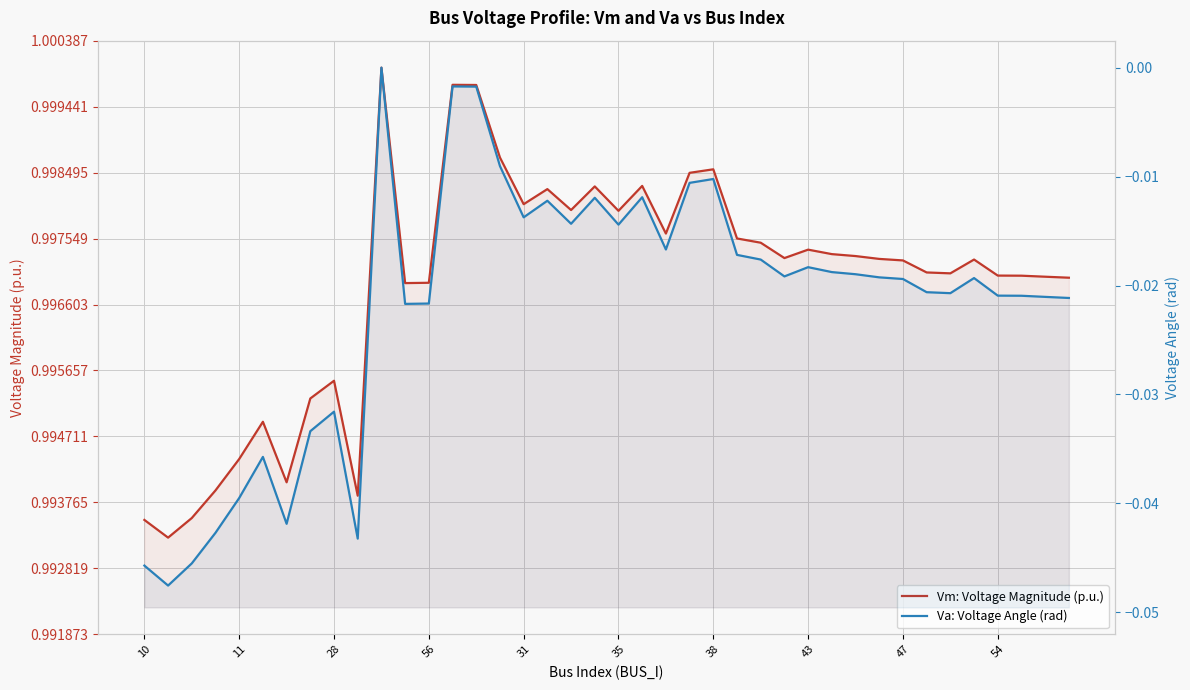

Does the chart display data point markers on the line(s)?

No